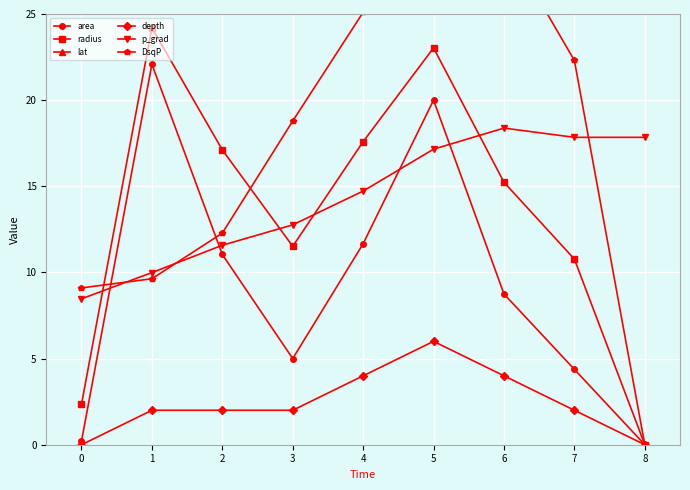

Between 2 and 3, which series saw the biggest shift?

DsqP